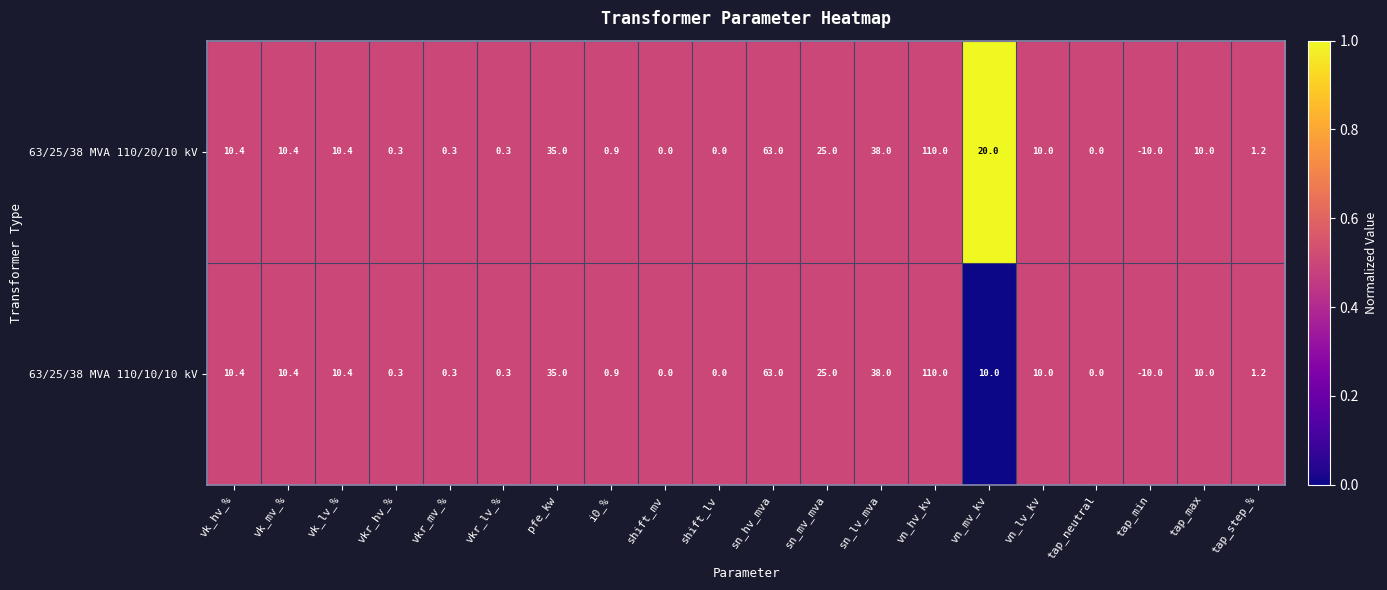

Rank the series by their average value, from lowest to highest.

63/25/38 MVA 110/10/10 kV, 63/25/38 MVA 110/20/10 kV